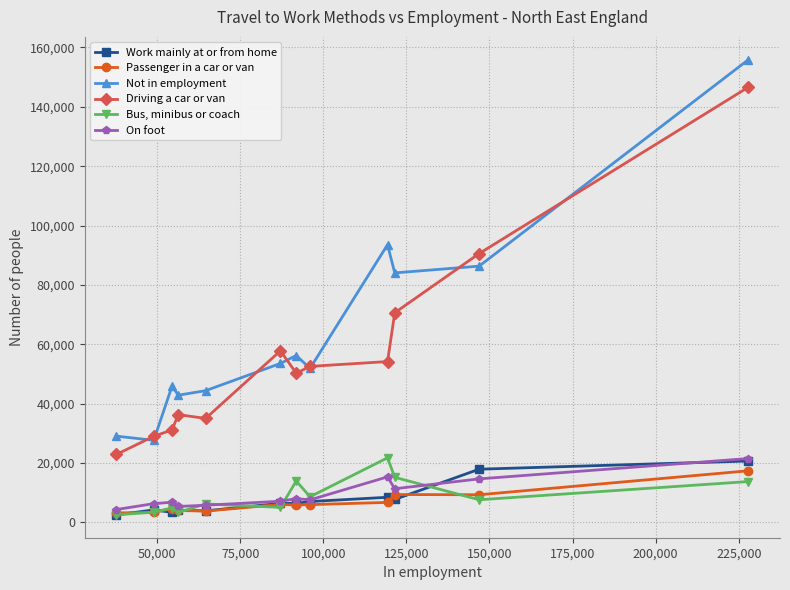

Rank the series by their maximum value, from highest to lowest.

Not in employment, Driving a car or van, Bus, minibus or coach, On foot, Work mainly at or from home, Passenger in a car or van